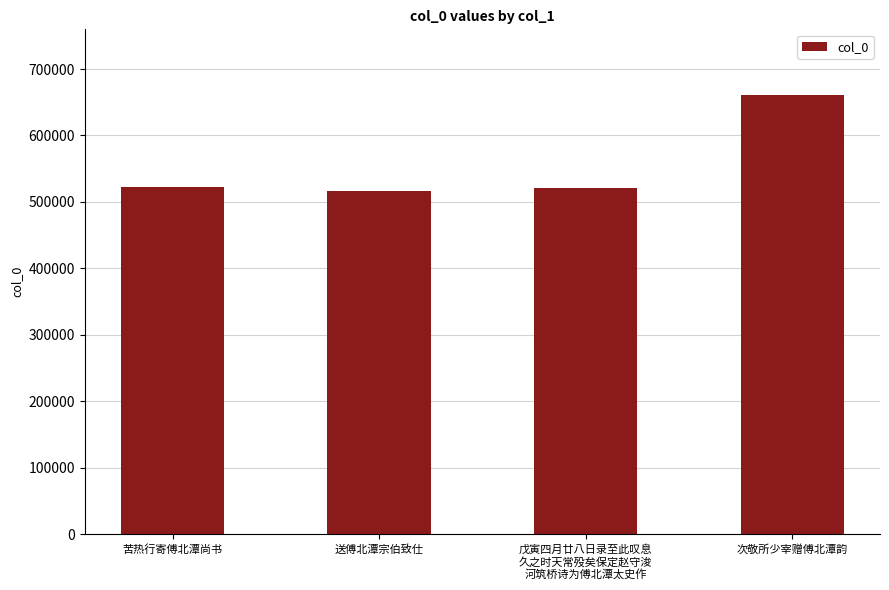

Approximately how many times larger is the value at 次敬所少宰赠傅北潭韵 compared to 送傅北潭宗伯致仕?

1.3